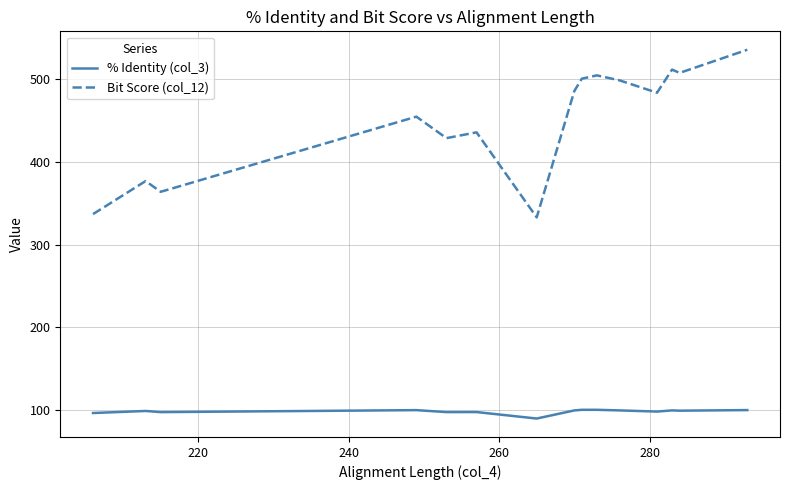

List the series in order of their peak value, highest first.

Bit Score (col_12), % Identity (col_3)